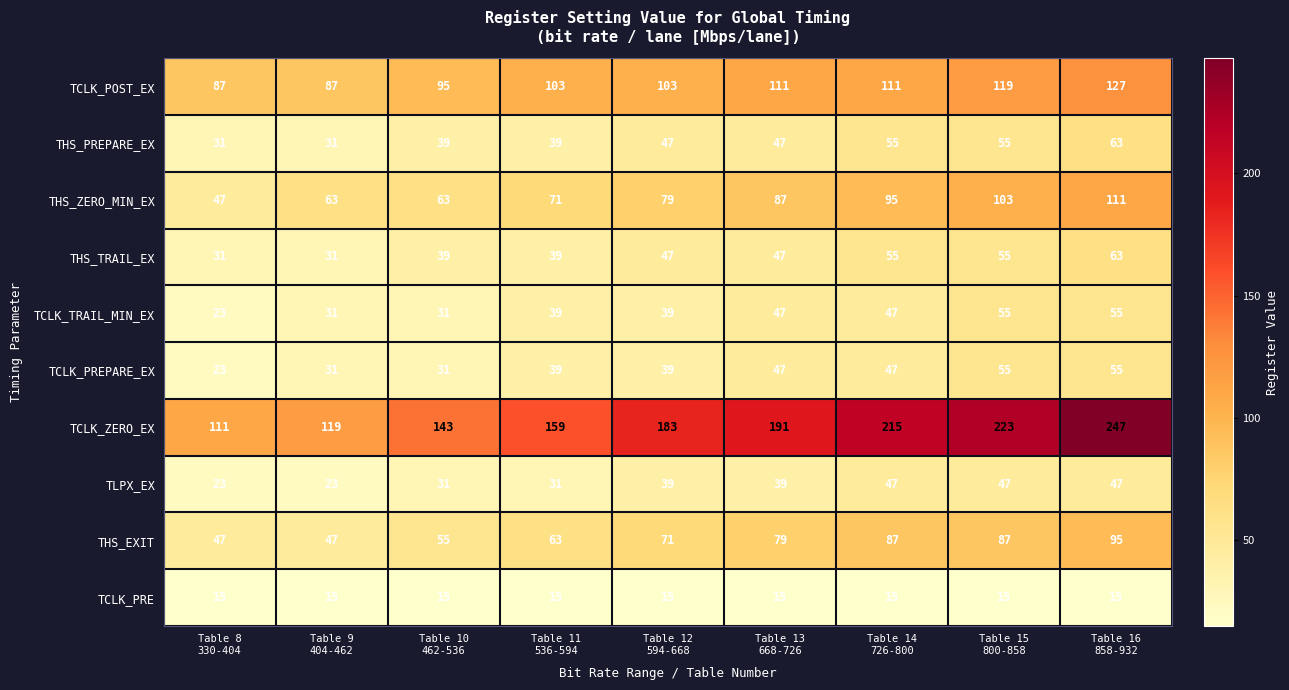

What is the difference between the maximum and minimum values in the TCLK_POST_EX series?

40